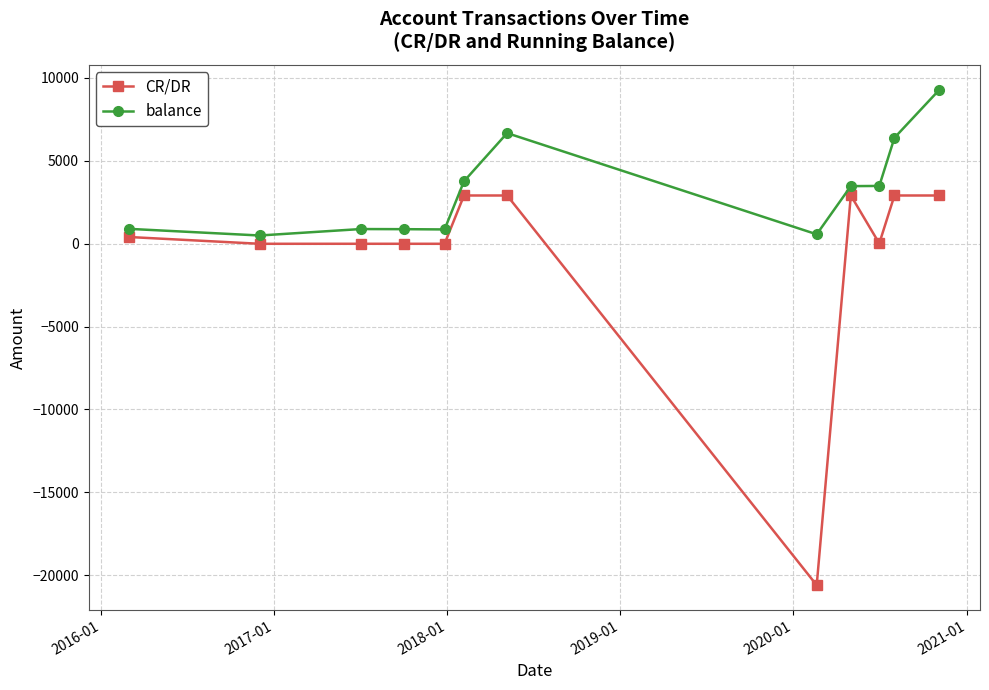

List the series in order of their peak value, lowest first.

CR/DR, balance